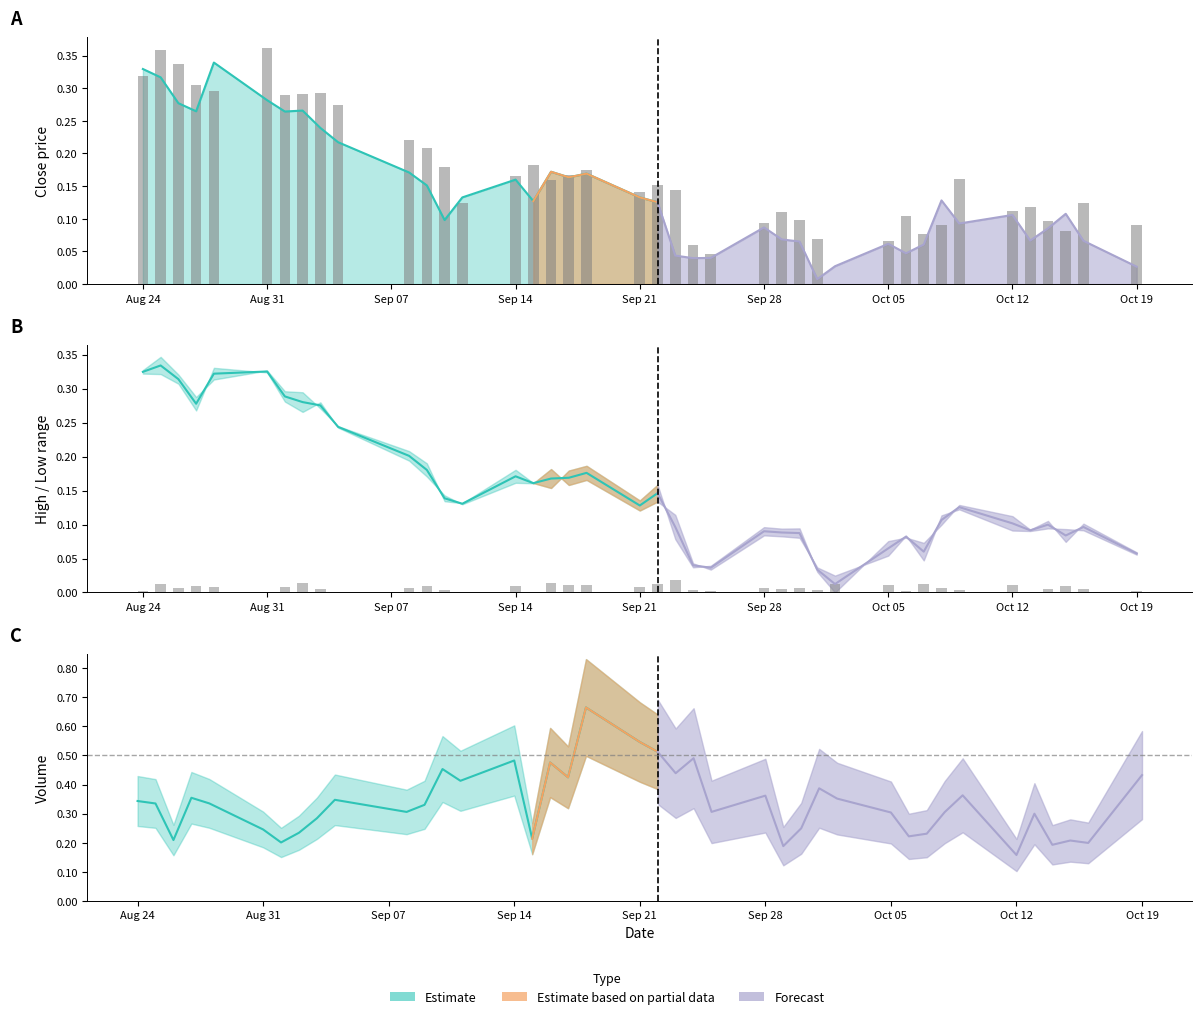

What is the difference between the highest and lowest values at 2020-08-31?

0.1